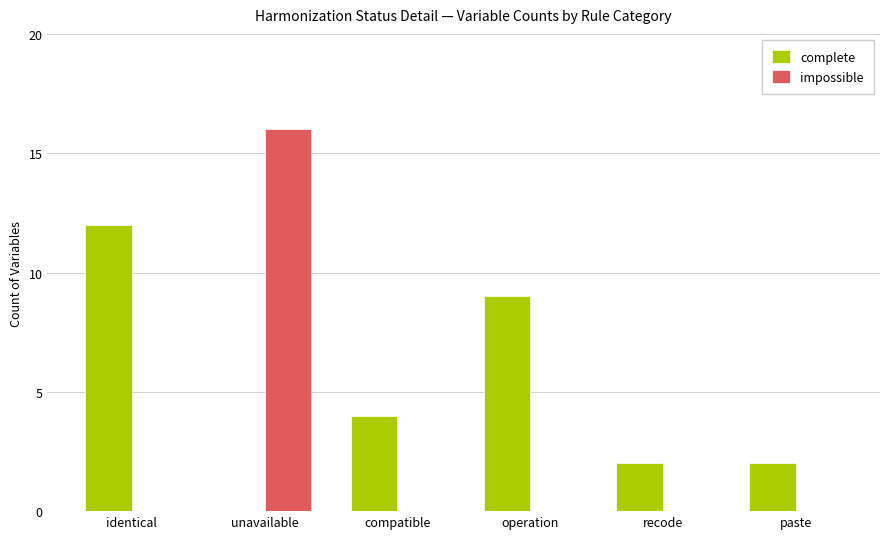

How many data points does each series have?

6